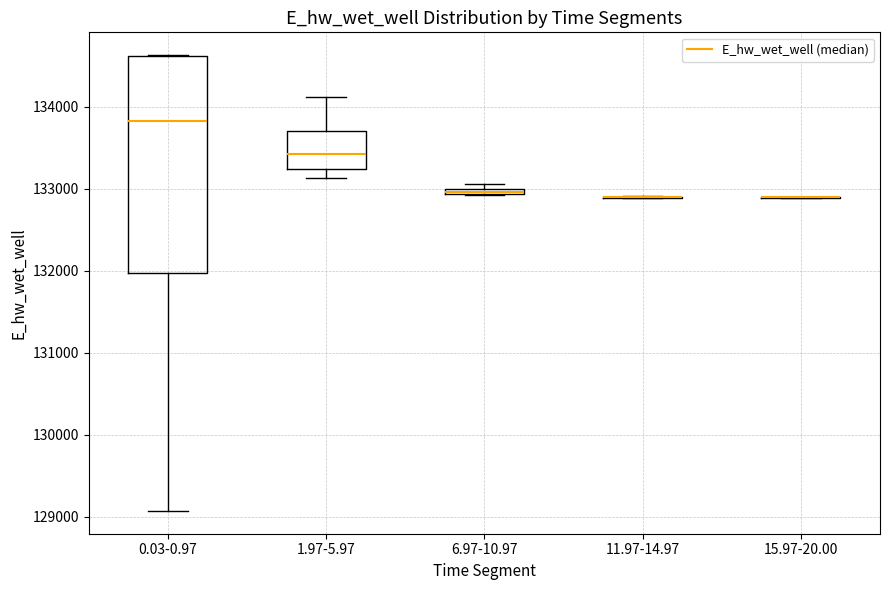

Comparing the boxes themselves (not the whiskers), which one is the tallest?

0.03-0.97